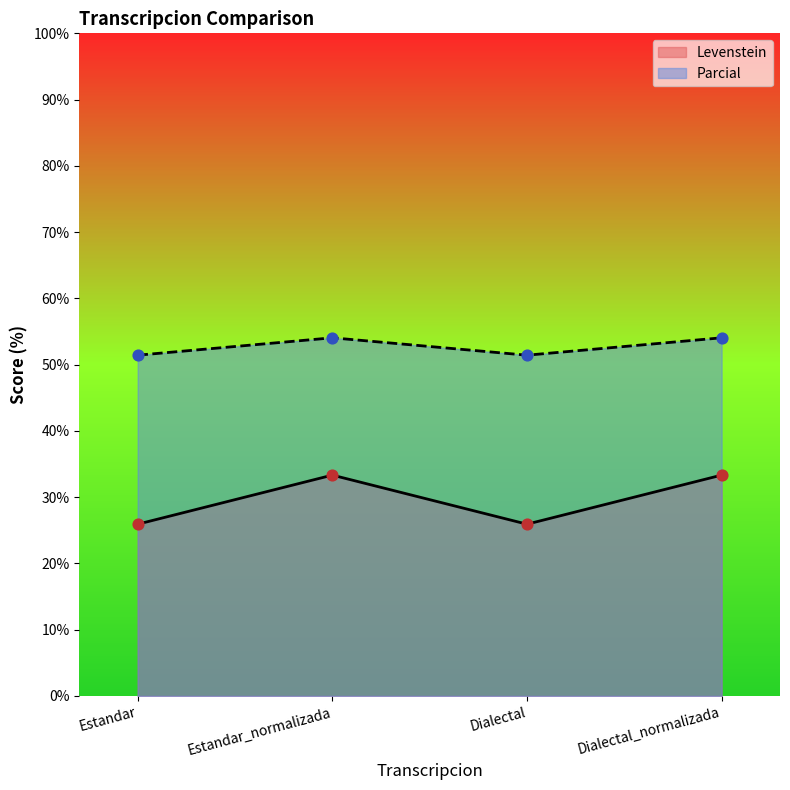

Which series reaches the maximum Y coordinate?

Parcial